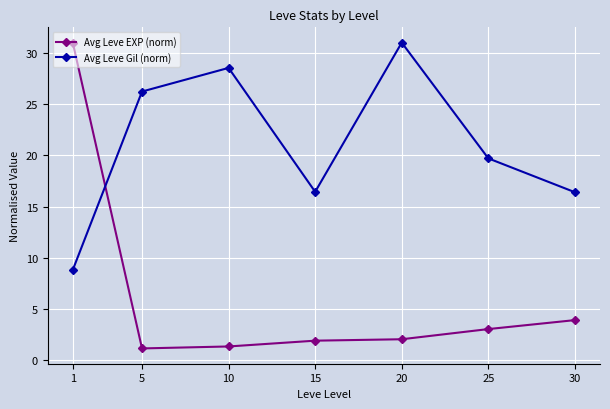

List the series in order of their overall mean, highest first.

Avg Leve Gil (norm), Avg Leve EXP (norm)